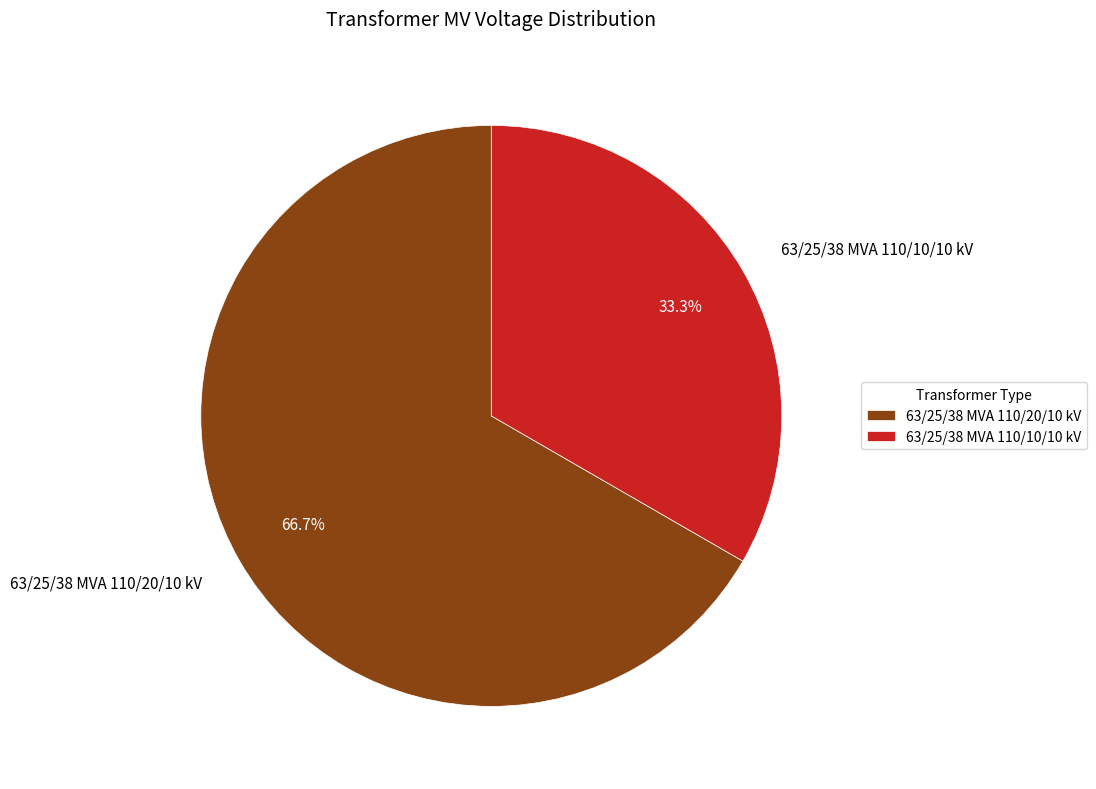

To the nearest percent, what portion does 63/25/38 MVA 110/20/10 kV represent?

67%